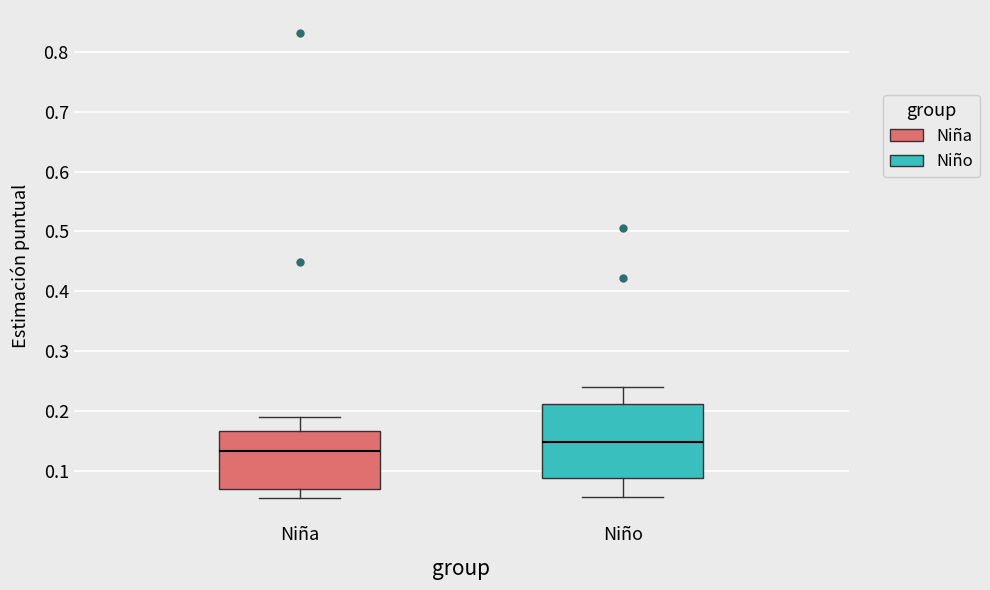

Reading left to right, transcribe this box plot: for each box, give where its median line is, the range the box spans, and where its two whiskers end, as read against the y-axis. The values are not printed on the chart, so give them approximately, as read against the axis.

Niña: median 0.13, box 0.07 to 0.17, whiskers 0.05 to 0.19
Niño: median 0.15, box 0.09 to 0.21, whiskers 0.06 to 0.24